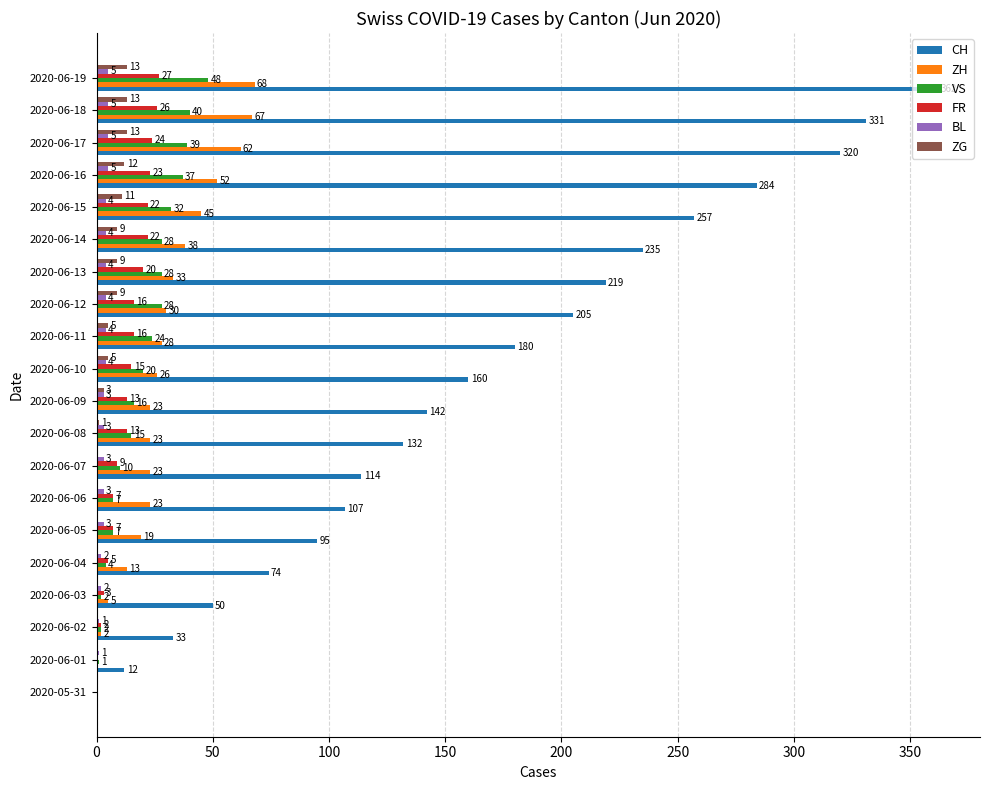

What is the sum of all ZG values?

103